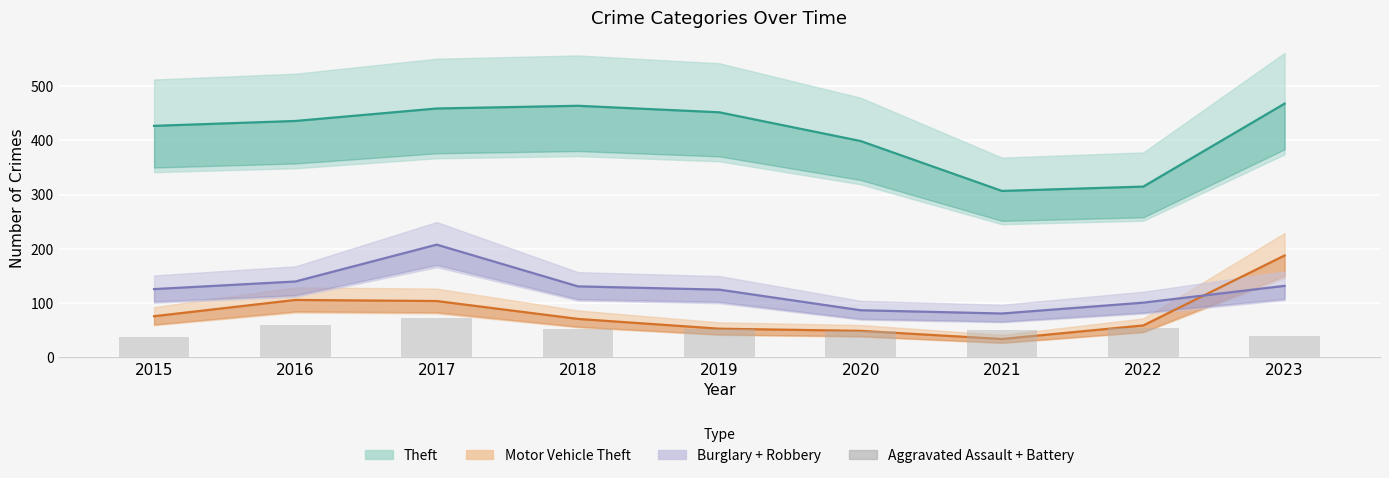

Reading right to left, list all the values displayed in this chart.

2023=39	2022=55	2021=51	2020=49	2019=53	2018=53	2017=72	2016=60	2015=38